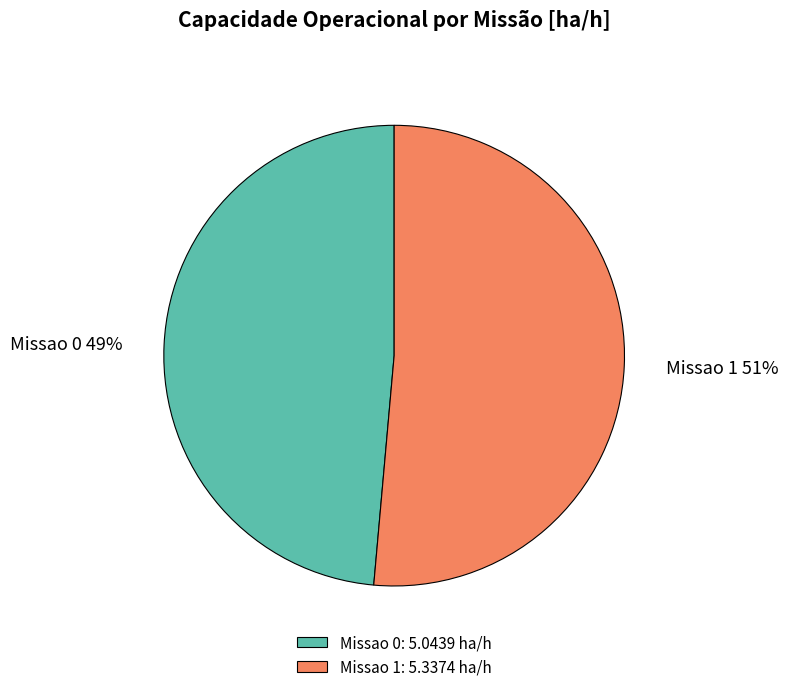

Is there a majority slice in this chart?

Yes